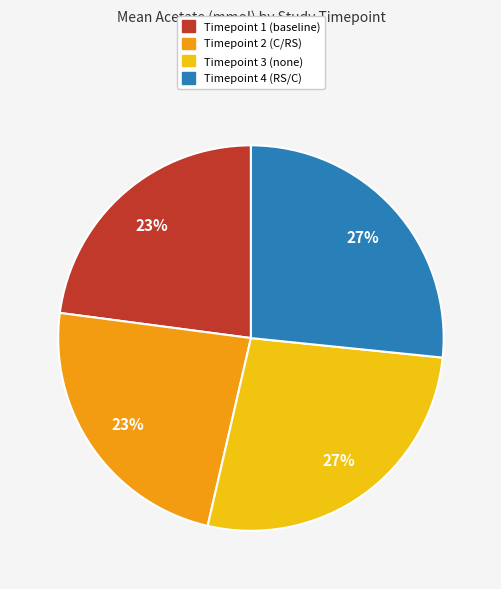

The Timepoint 1 (baseline) slice represents 23% of the pie. True or false?

True